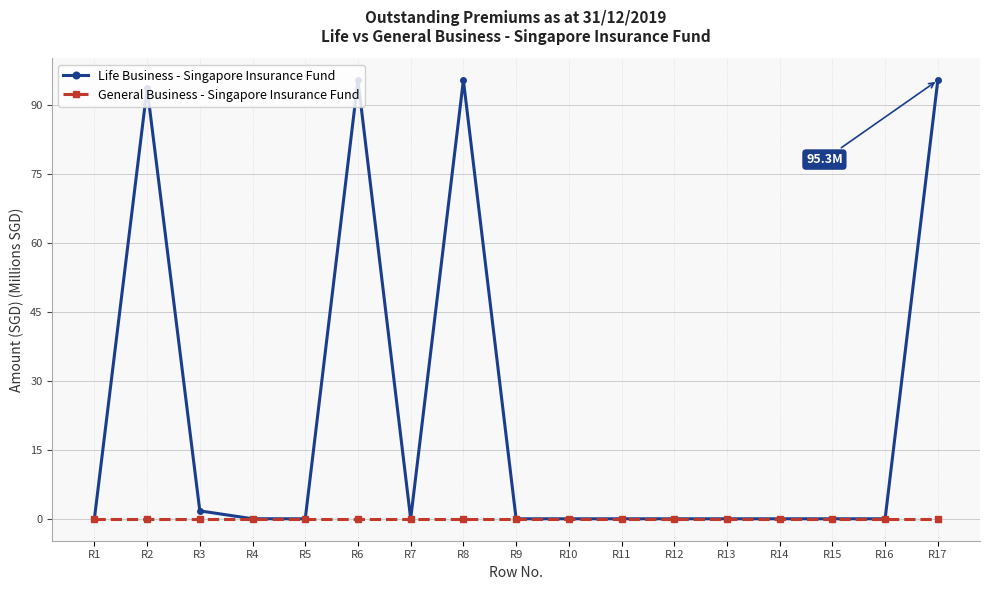

The value of Life Business - Singapore Insurance Fund at R2 is 93.6. True or false?

True